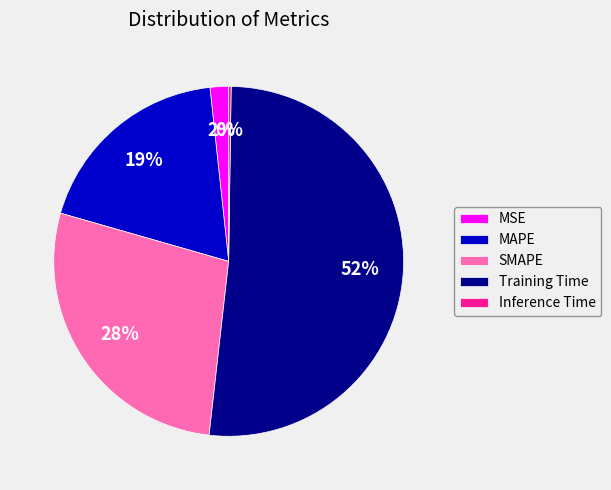

Does Training Time account for over 50% of the chart?

Yes